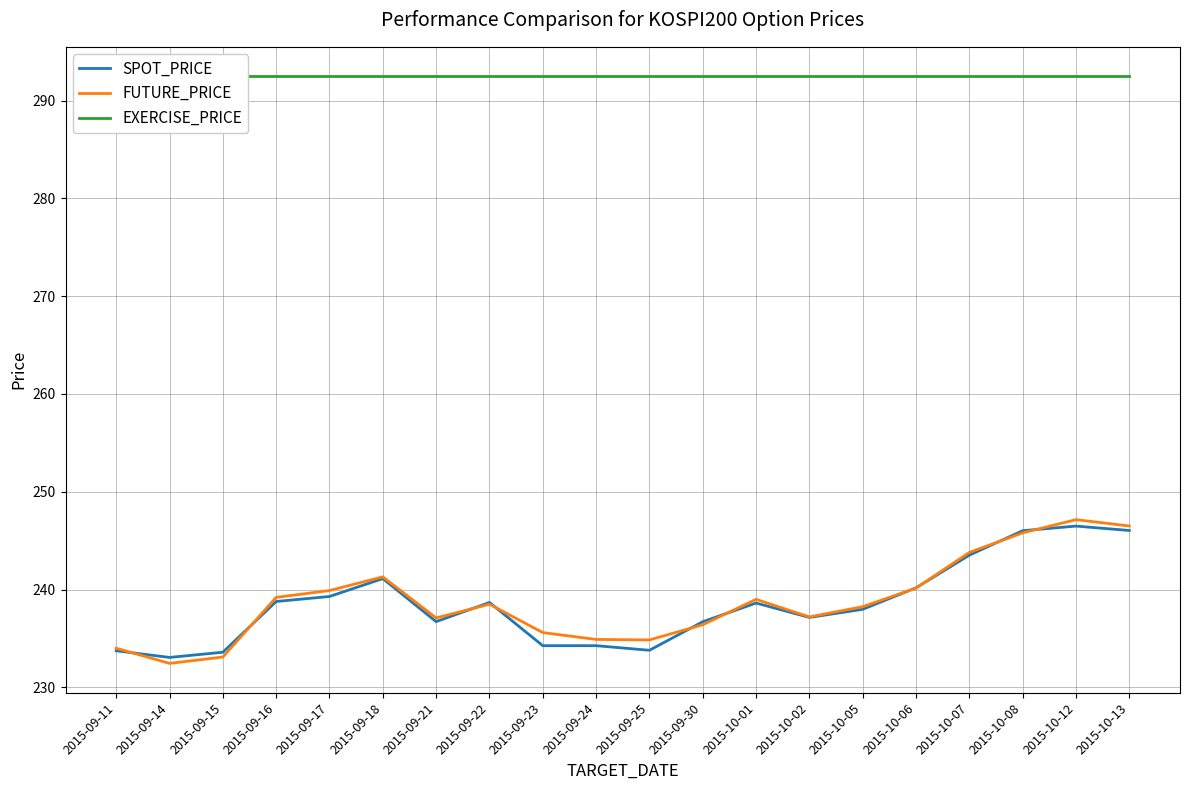

The SPOT_PRICE series shows 359.1 at 2015-09-22. True or false?

False